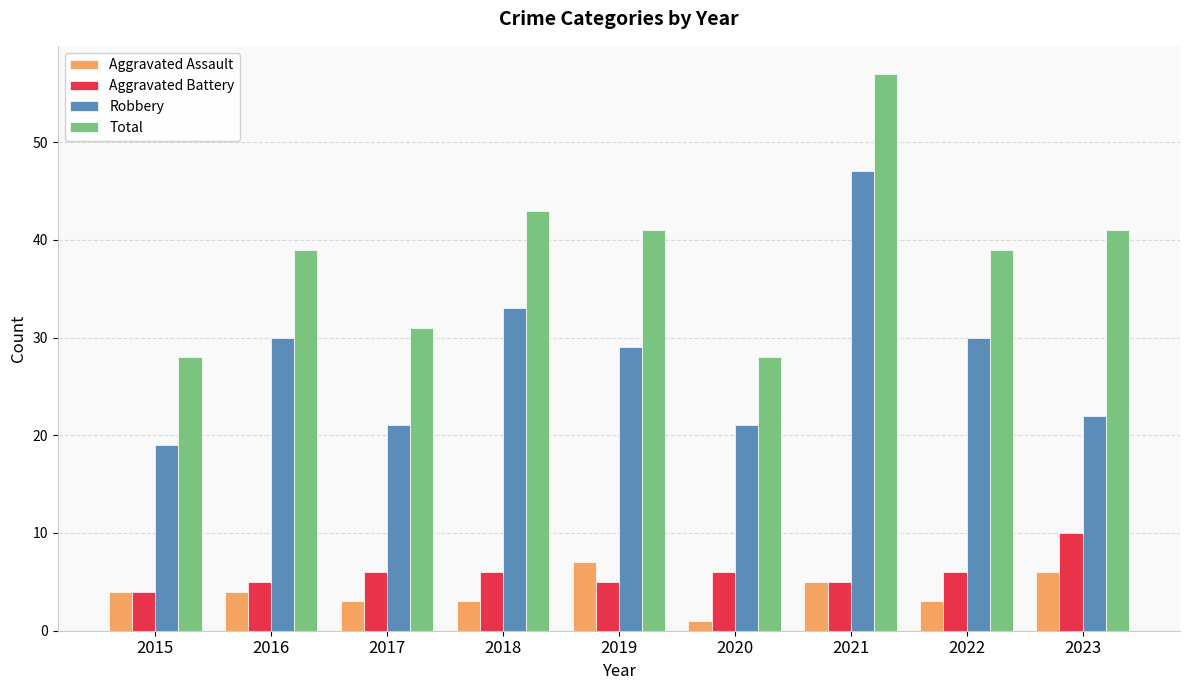

Between 2020 and 2021, which series saw the biggest shift?

Total